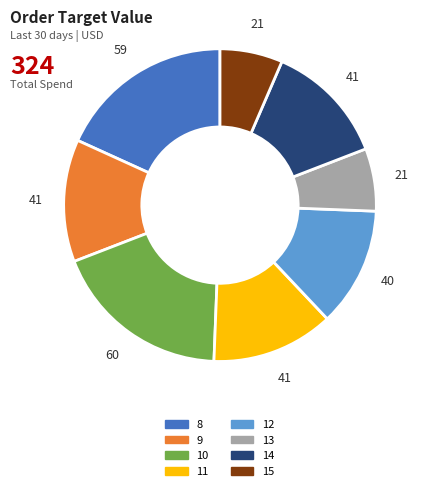

What is the ratio of the value at 9 to the value at 12?

1.0